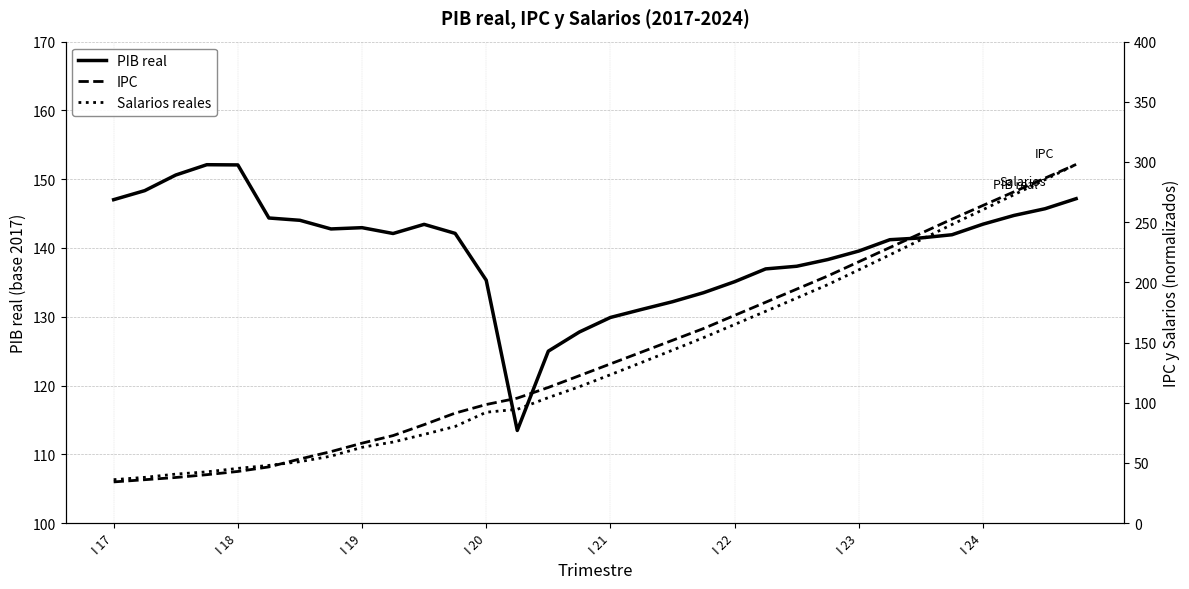

Does the chart have visible grid lines?

Yes